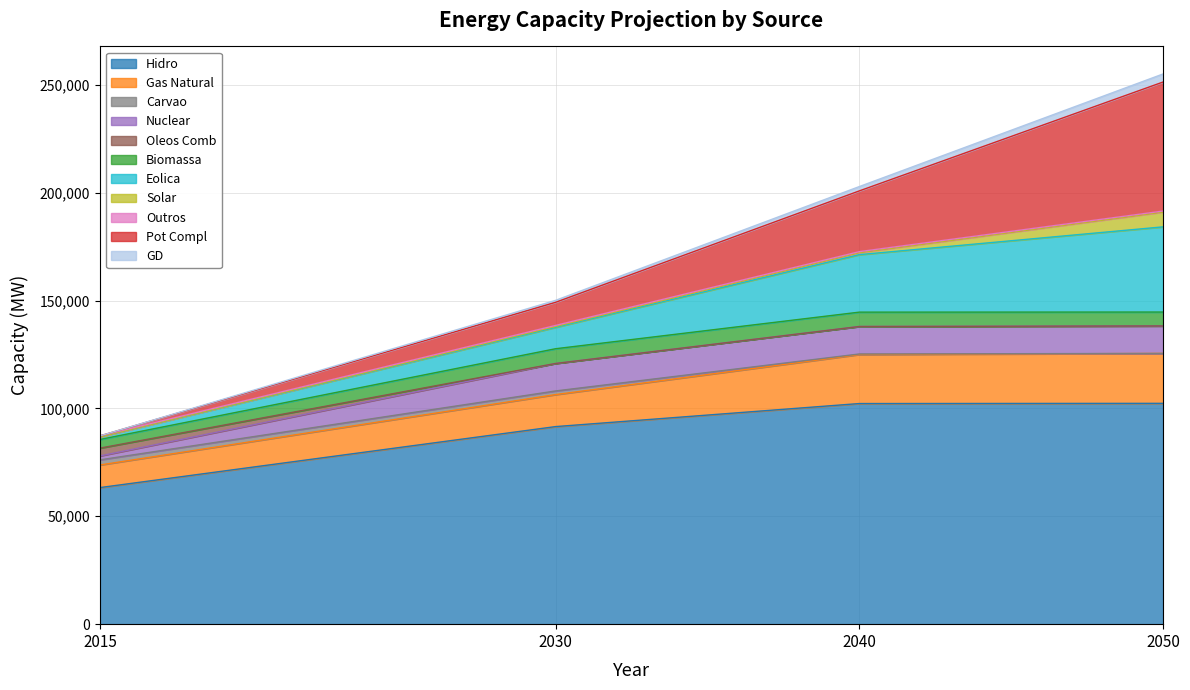

Read the 2030 value at Hidro, to the nearest 50.

91600